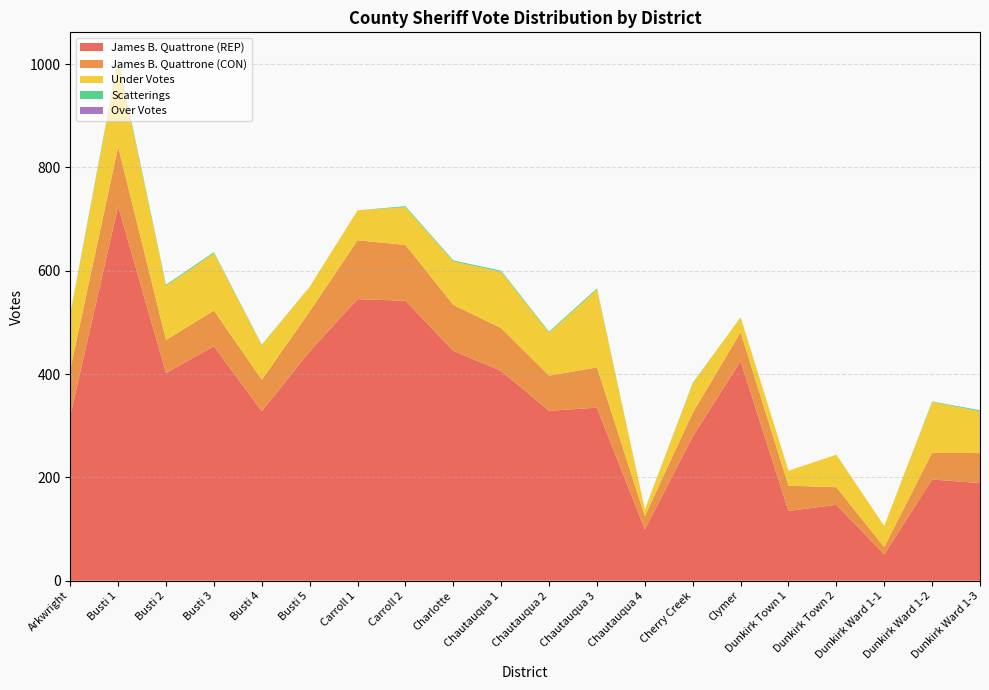

Reading left to right, list all the values displayed in this chart.

Total Votes: 518	1014	575	636	460	571	717	726	621	601	485	568	138	383	510	214	244	106	348	330
James B. Quattrone (REP): 319	725	402	454	328	444	545	542	445	406	329	335	99	279	425	135	147	51	196	189
James B. Quattrone (CON): 90	115	64	69	61	77	114	108	89	83	68	78	26	46	56	49	34	14	52	58
Scatterings: 1	4	2	2	1	0	0	2	2	2	2	2	0	1	0	0	0	0	1	2
Under Votes: 107	167	105	111	67	48	58	73	84	109	83	151	13	57	29	29	63	41	98	81
Over Votes: 0	0	0	0	0	0	0	0	0	0	0	0	0	0	0	0	0	0	0	0